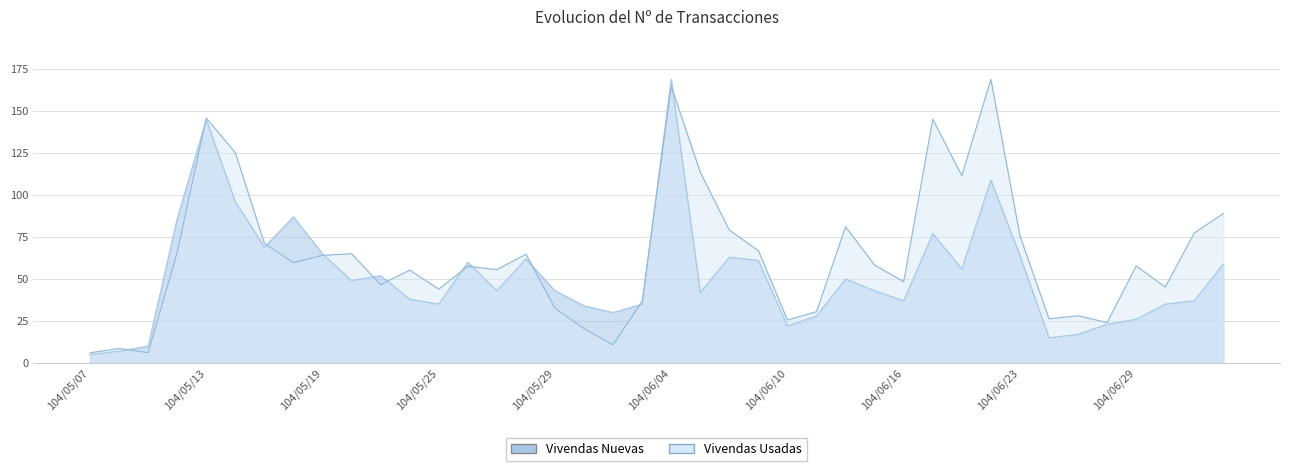

True or false: Vivendas Nuevas has more than 2 interior local peaks.

True